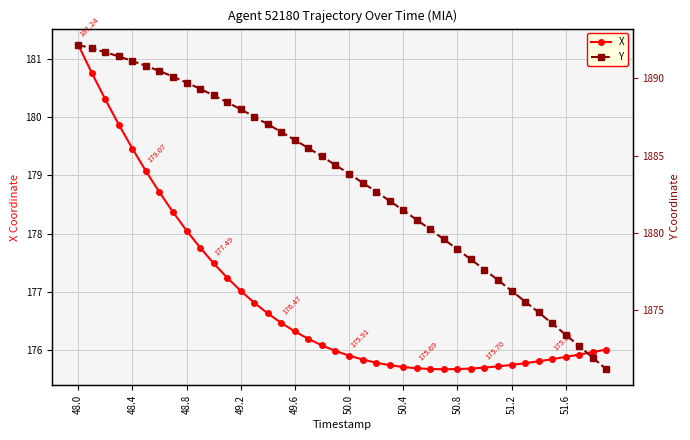

How many values in the Y series exceed 1884?

20